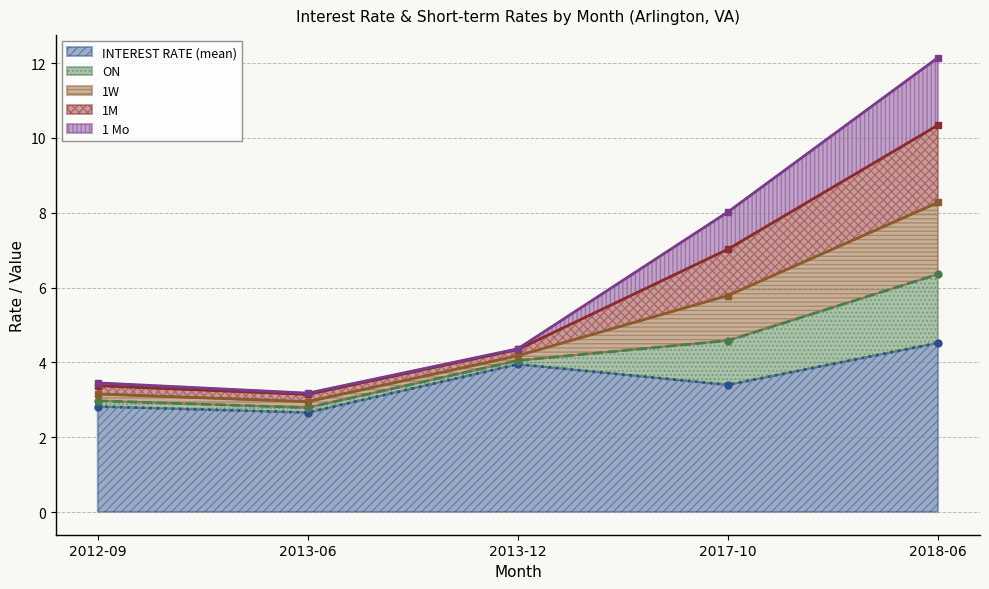

The value of INTEREST RATE (mean) at 2013-06 is 4.7. True or false?

False